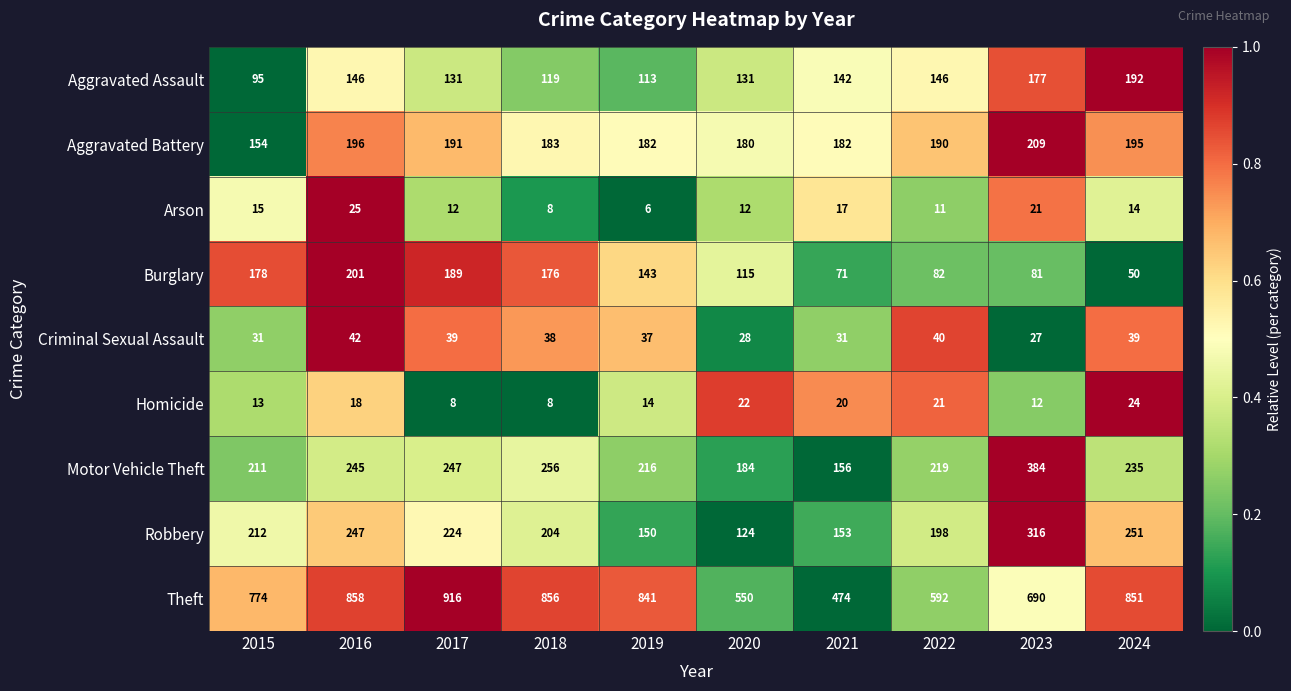

At 2021, list the series in order from largest to smallest.

Theft, Aggravated Battery, Motor Vehicle Theft, Robbery, Aggravated Assault, Burglary, Criminal Sexual Assault, Homicide, Arson